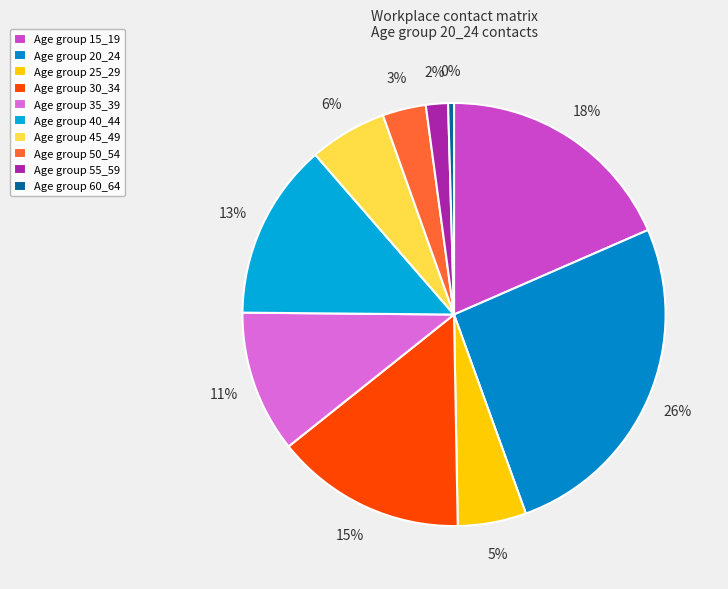

Rank the categories by value from lowest to highest.

Age group 60_64, Age group 55_59, Age group 50_54, Age group 25_29, Age group 45_49, Age group 35_39, Age group 40_44, Age group 30_34, Age group 15_19, Age group 20_24